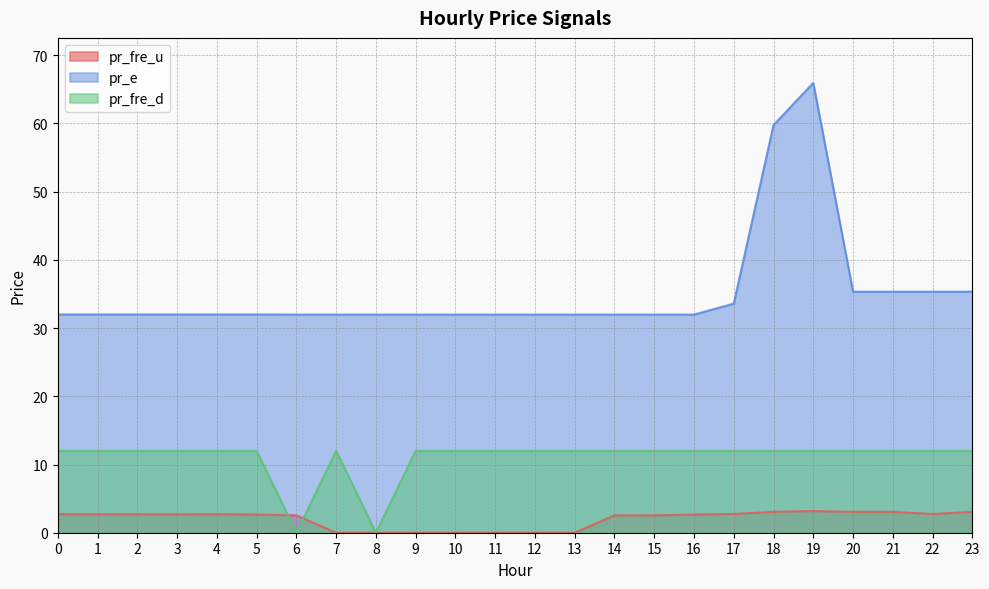

The value of pr_e at 19 is 65.9. True or false?

True